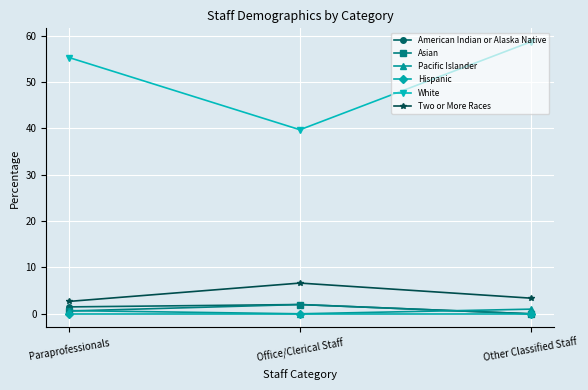

Which series changed the most between Office/Clerical Staff and Other Classified Staff?

White